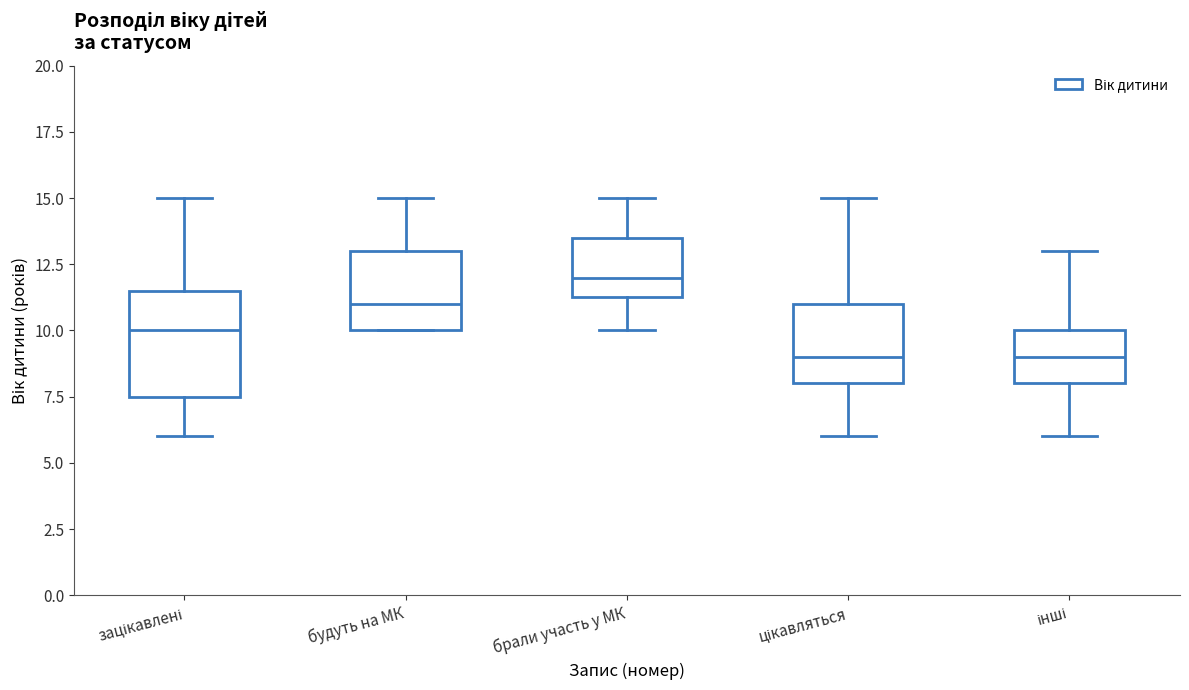

Reading left to right, transcribe this box plot: for each box, give where its median line is, the range the box spans, and where its two whiskers end, as read against the y-axis. The values are not printed on the chart, so give them approximately, as read against the axis.

зацікавлені: median 10.0, box 7.5 to 11.5, whiskers 6.0 to 15.0
будуть на МК: median 11.0, box 10.0 to 13.0, whiskers 10.0 to 15.0
брали участь у МК: median 12.0, box 11.5 to 13.5, whiskers 10.0 to 15.0
цікавляться: median 9.0, box 8.0 to 11.0, whiskers 6.0 to 15.0
інші: median 9.0, box 8.0 to 10.0, whiskers 6.0 to 13.0